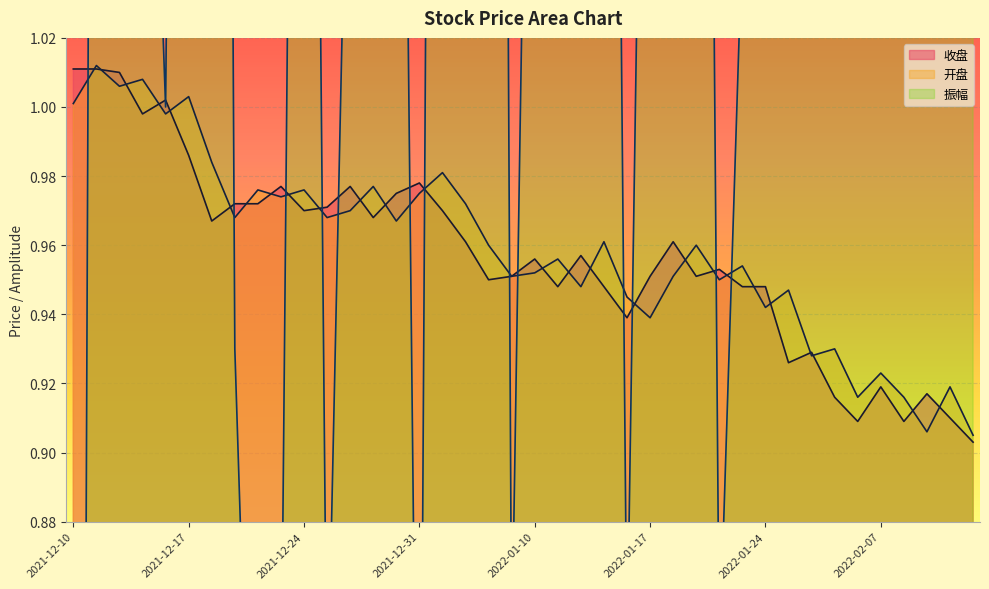

What is the sum of all 开盘 values?

38.4